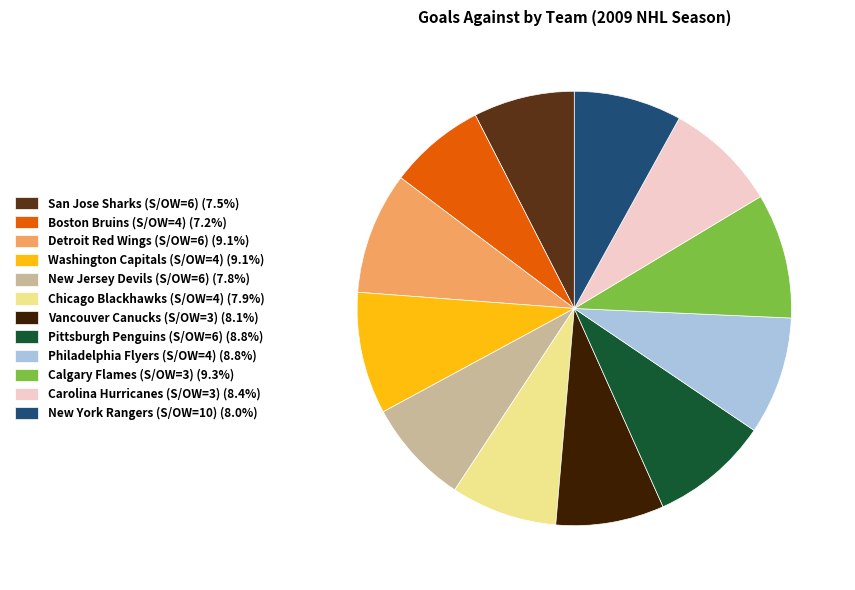

What is the ratio of the value at New York Rangers (S/OW=10) (8.0%) to the value at Boston Bruins (S/OW=4) (7.2%)?

1.1